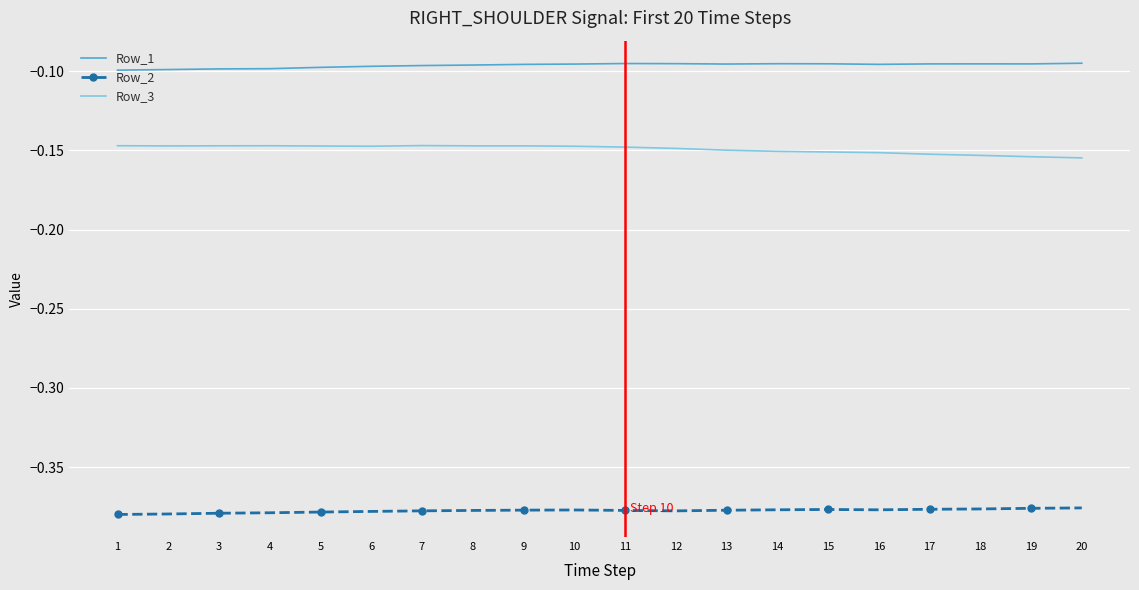

Which series has the largest total across all categories?

Row_1